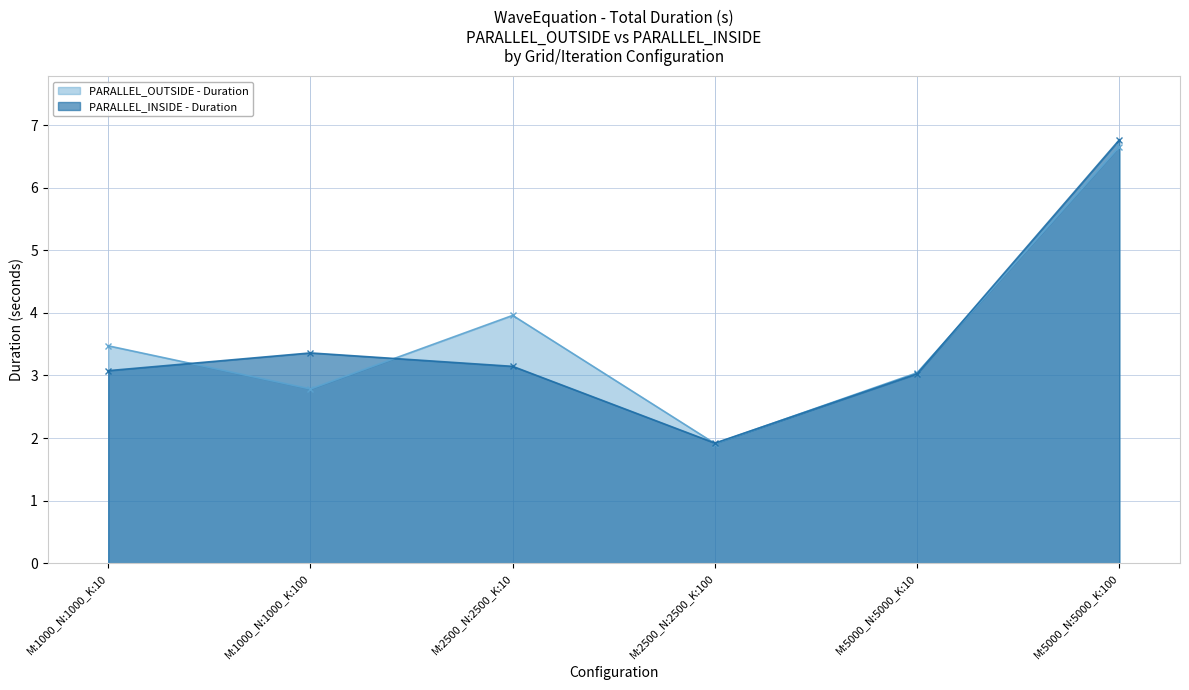

What is the highest value of the PARALLEL_OUTSIDE - Duration series?

6.7